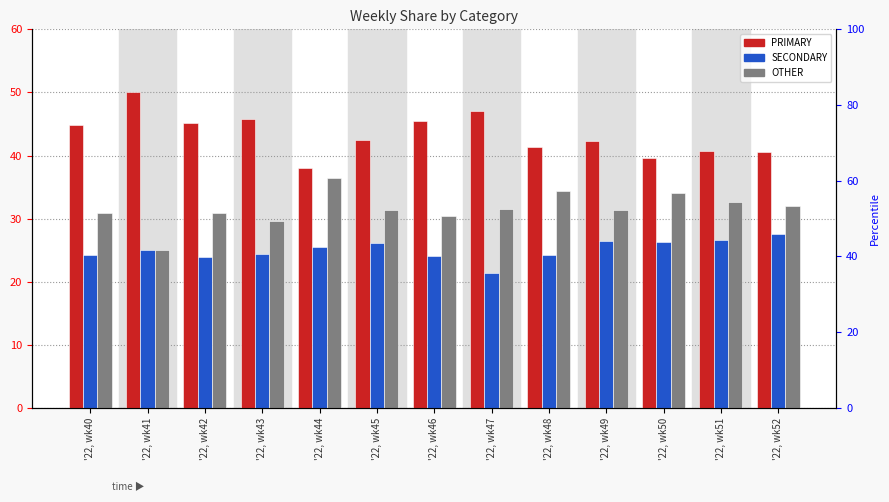

At which label is OTHER closest to 30?

'22, wk43